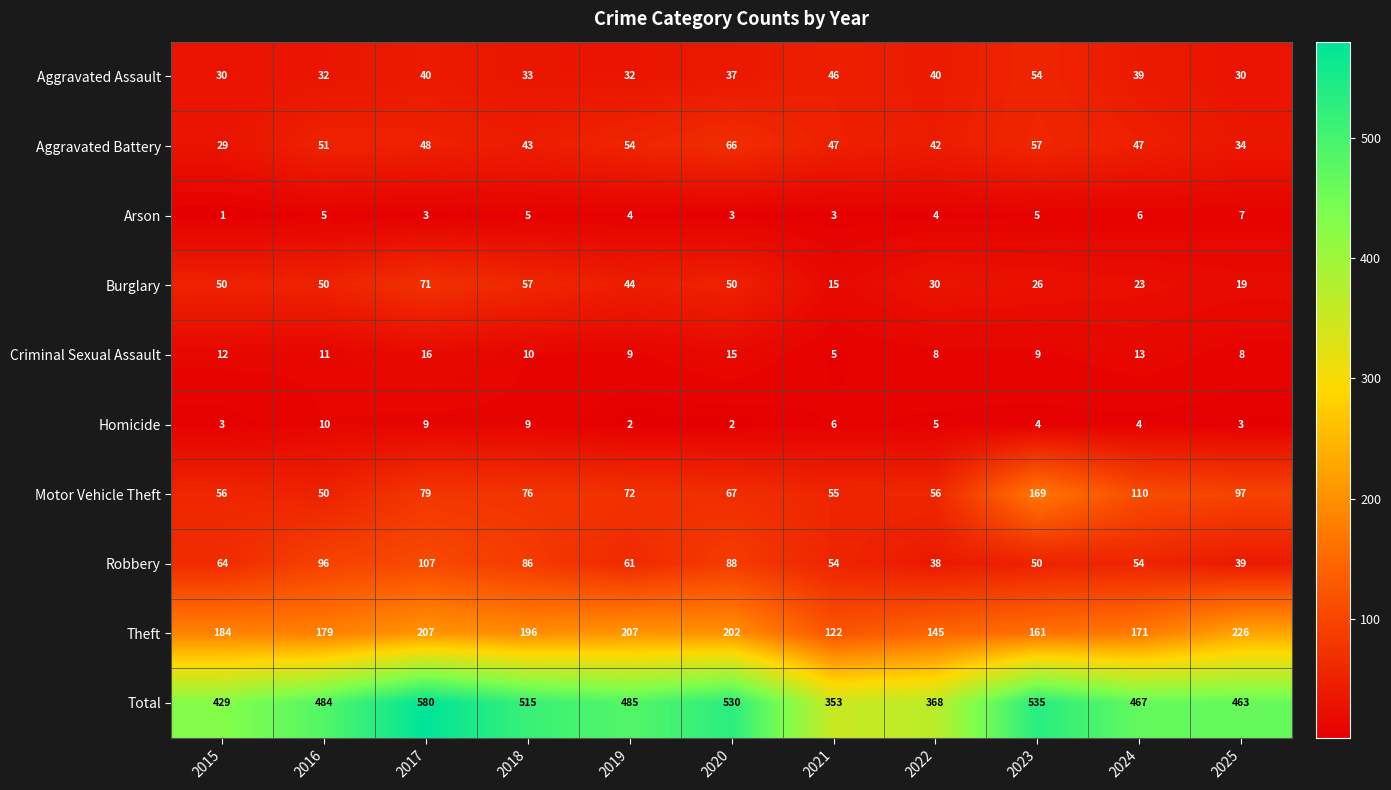

List the series in order of their peak value, highest first.

Total, Theft, Motor Vehicle Theft, Robbery, Burglary, Aggravated Battery, Aggravated Assault, Criminal Sexual Assault, Homicide, Arson